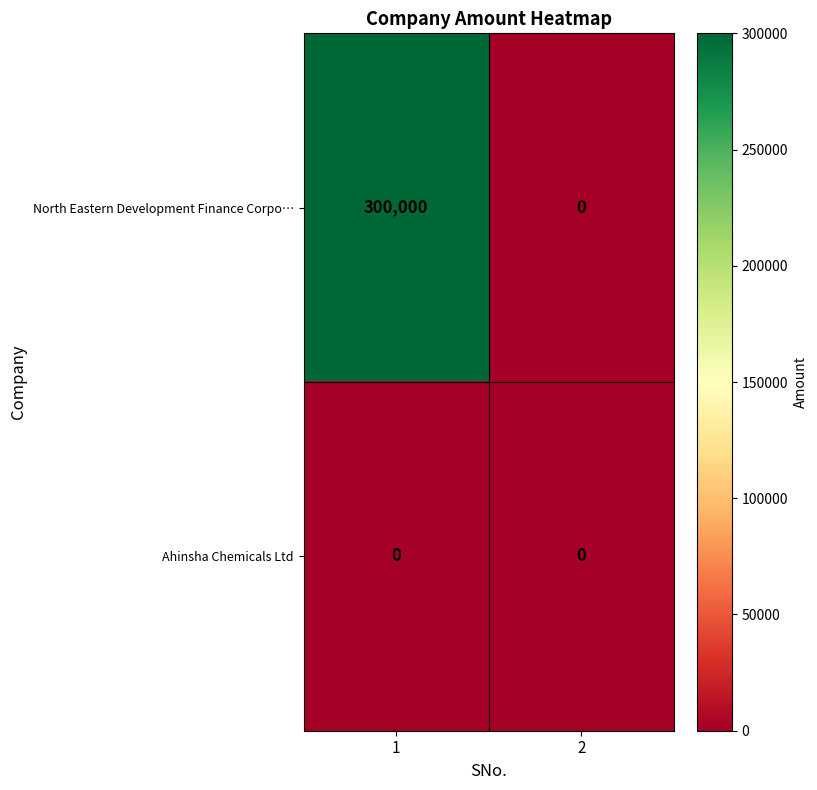

Is it true that North Eastern Development Finance Corpo… equals 538621 at 1?

False